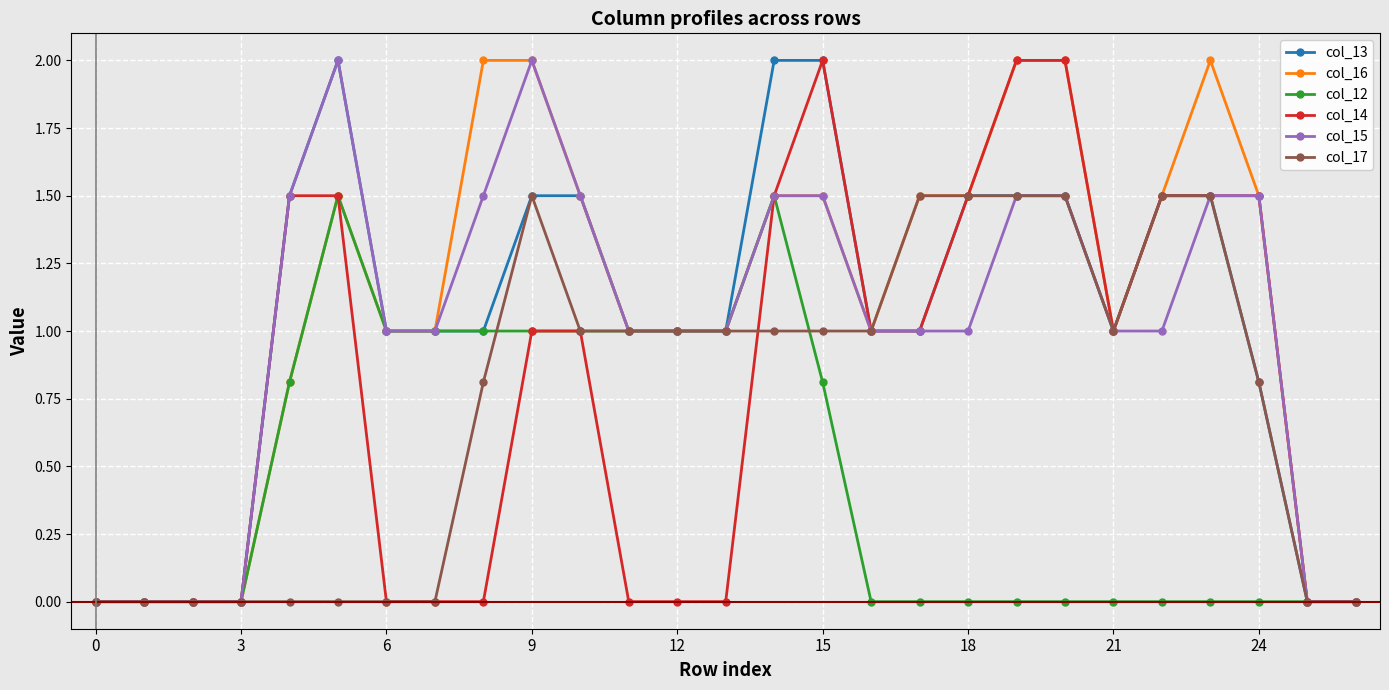

What is the highest value of the col_15 series?

2.0